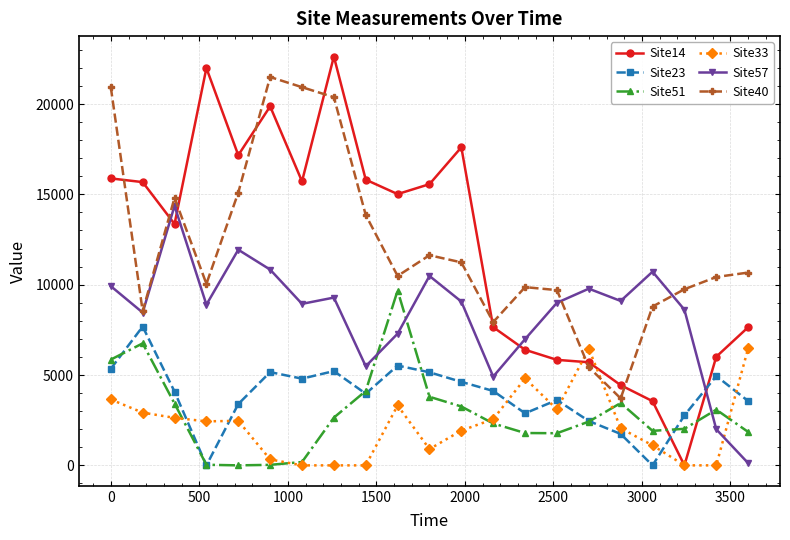

How many values in the Site14 series are below 15015?

10